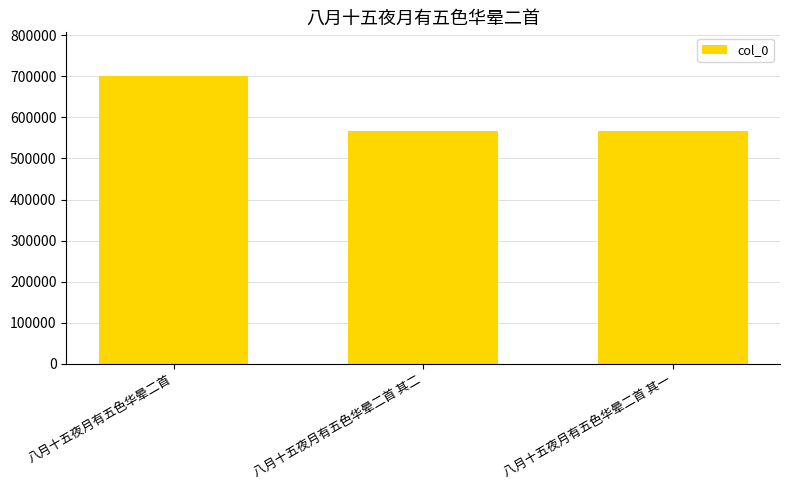

What is the sum of the values at 八月十五夜月有五色华晕二首 其二 and 八月十五夜月有五色华晕二首?

1267676